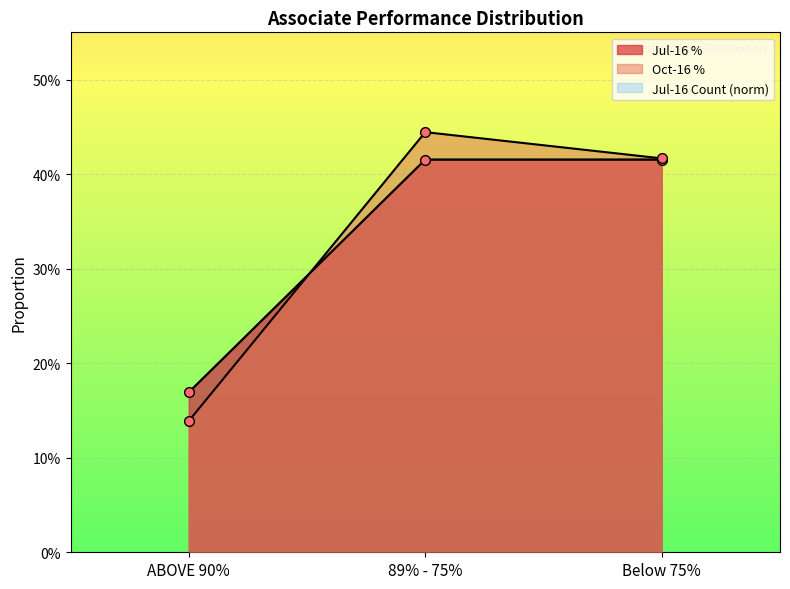

Is the value of Jul-16 Count at Below 75% greater than the value of Jul-16 % at ABOVE 90%?

Yes